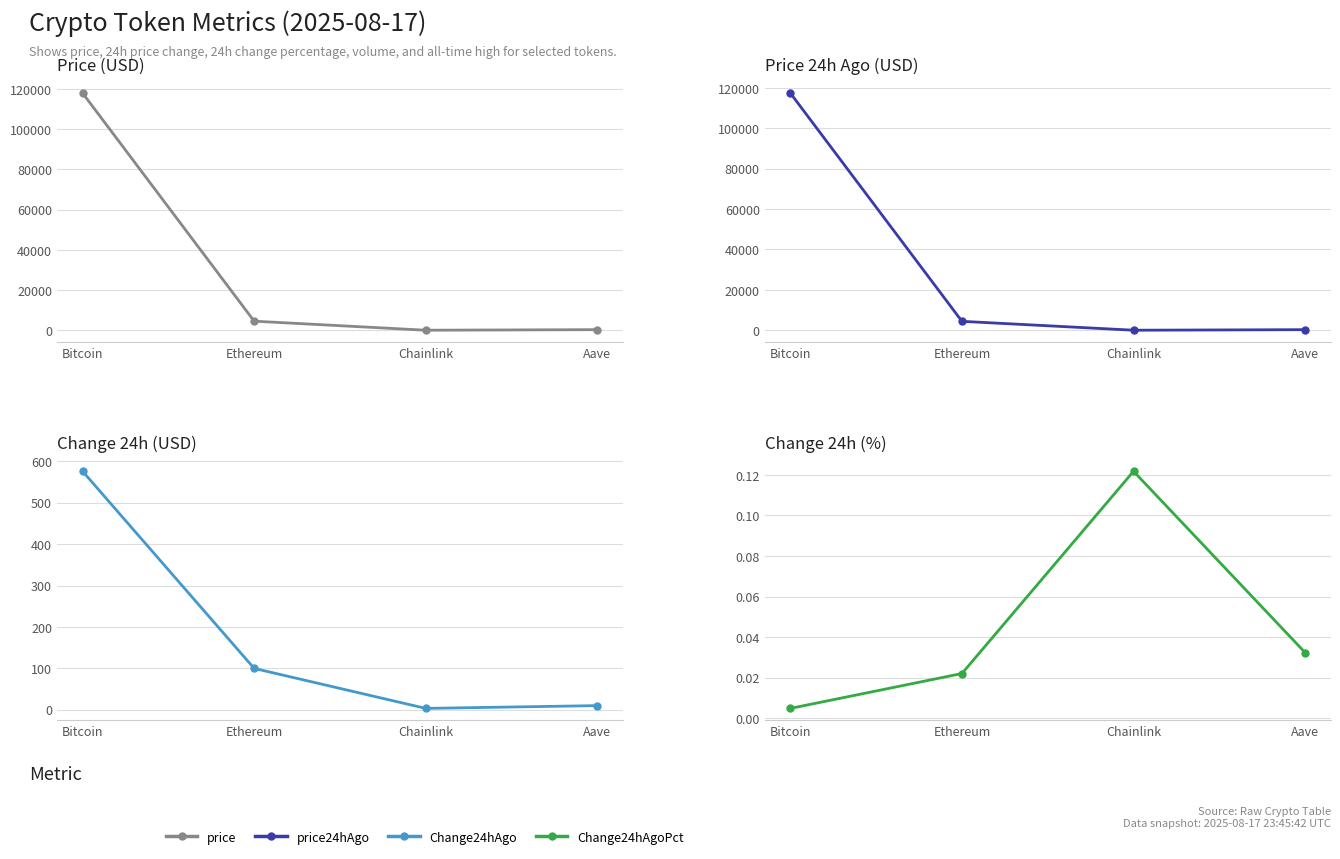

What is the maximum value for Change24hAgoPct?

0.1